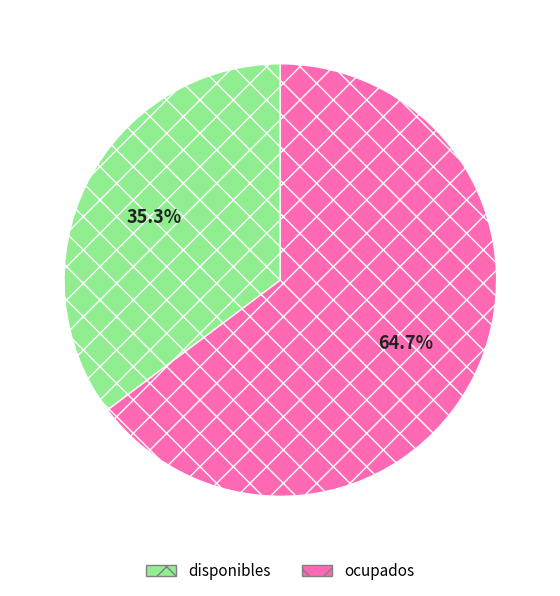

Does ocupados represent more than half of the total?

Yes